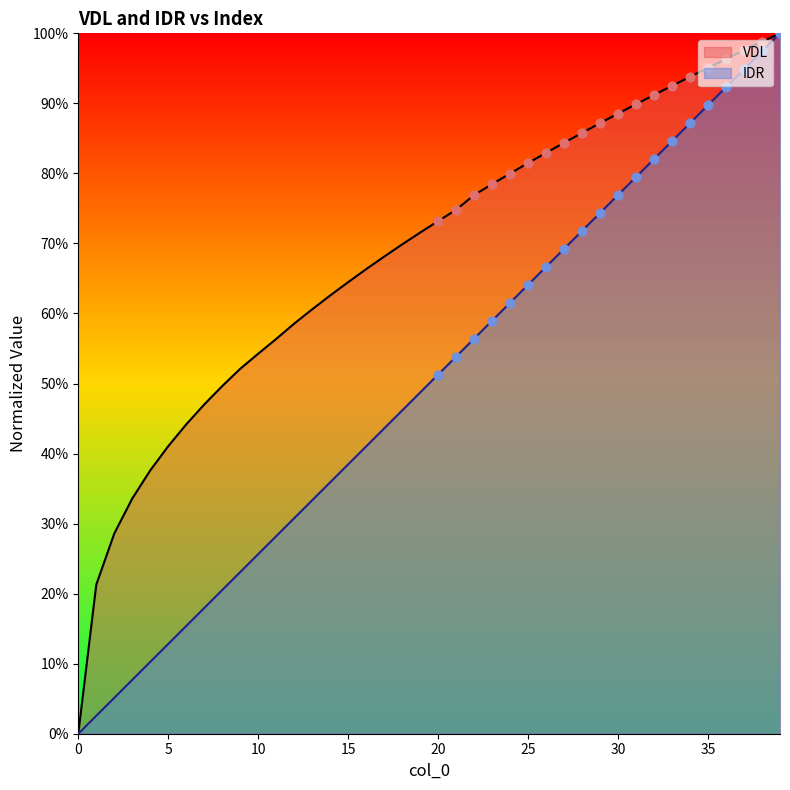

Which series has the largest total across all categories?

VDL